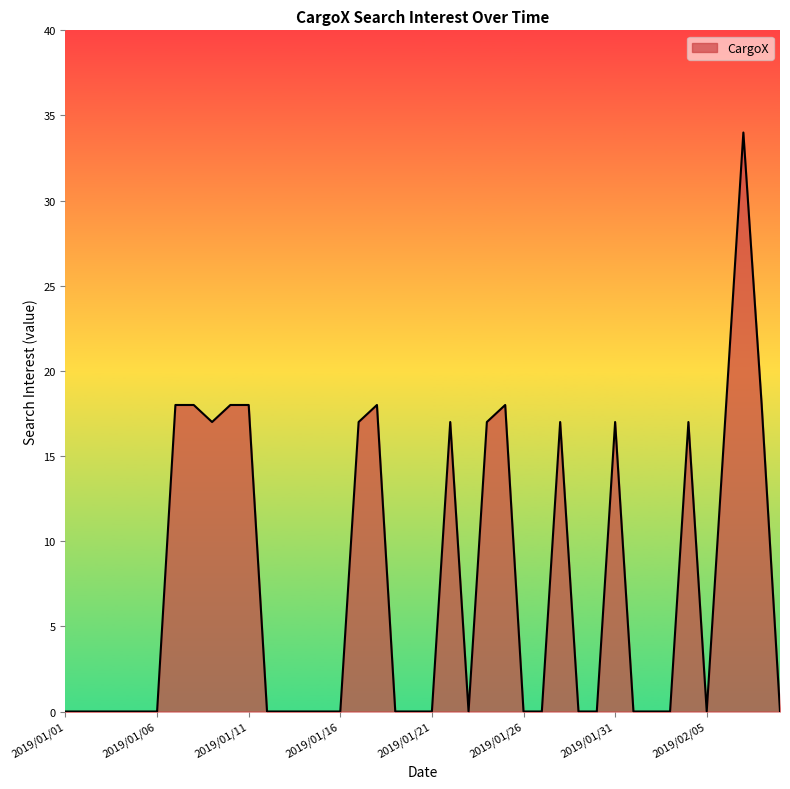

How many lines are shown in the chart?

1